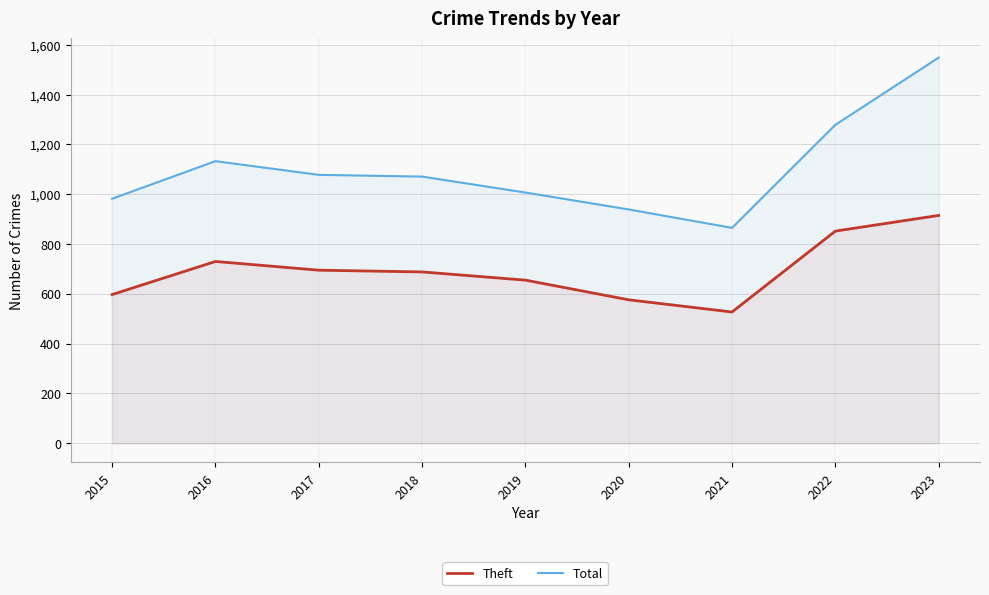

What value does the Total series have at 2021?

865